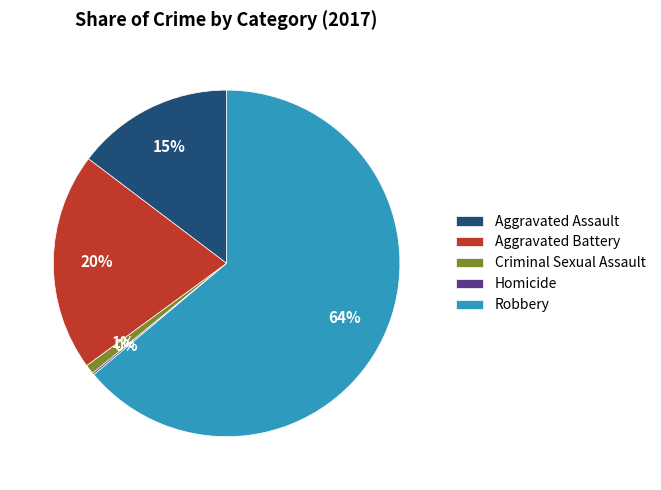

Is Robbery the majority of the pie?

Yes